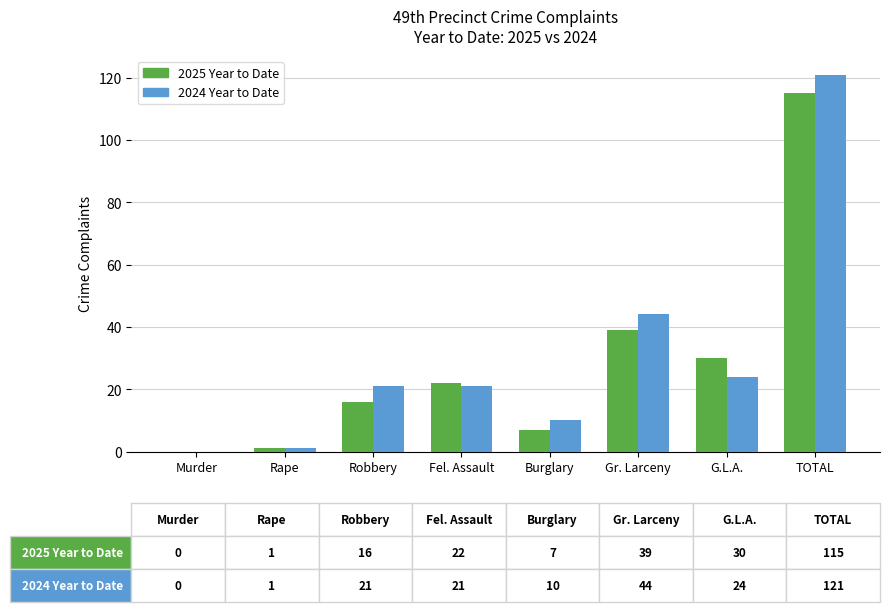

Between Burglary and G.L.A., which series saw the biggest shift?

2025 Year to Date